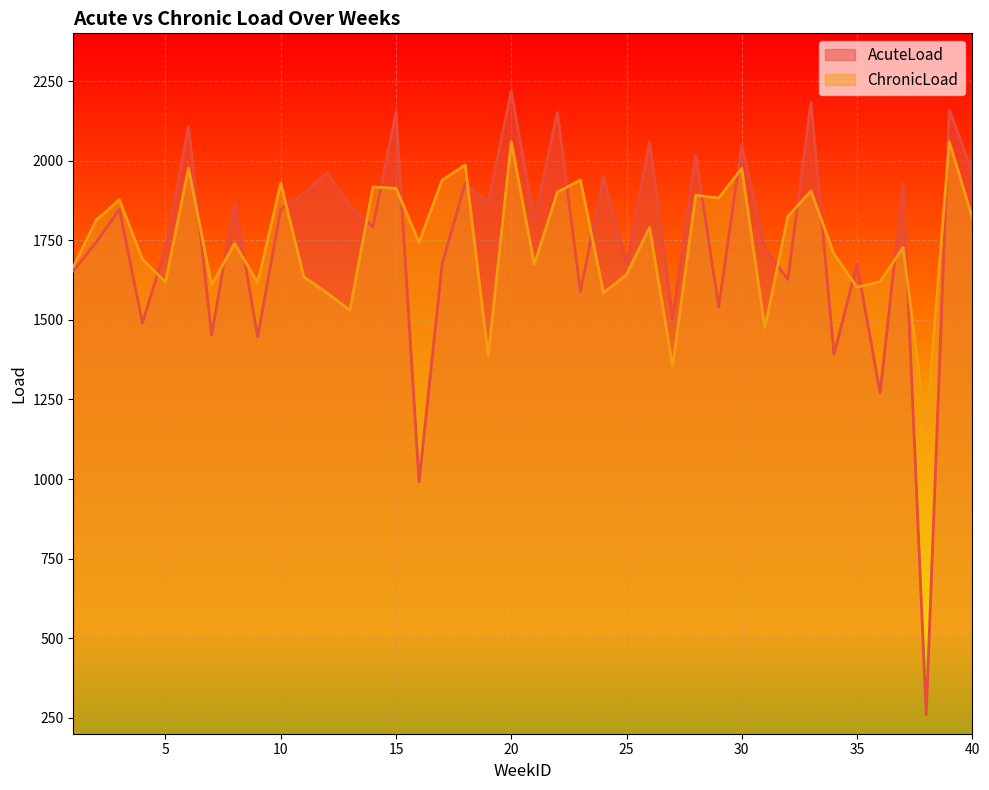

In ChronicLoad, how many points are higher than both neighbors (excluding endpoints)?

14